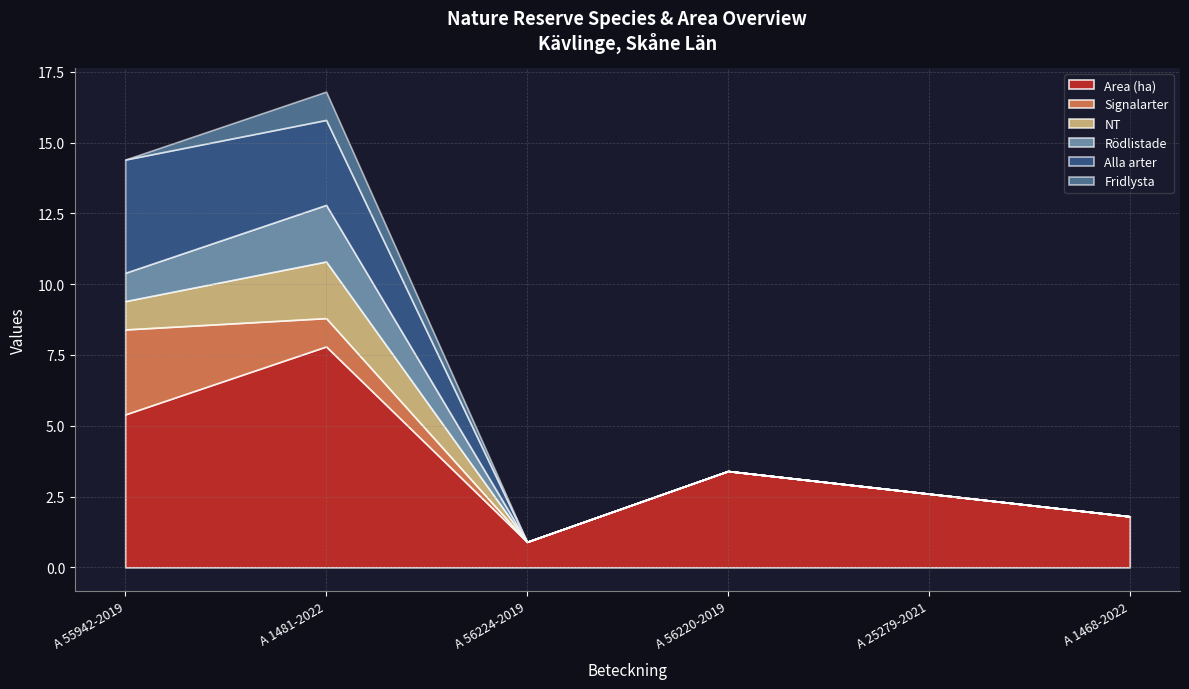

Is it true that Fridlysta equals 0.7 at A 55942-2019?

False